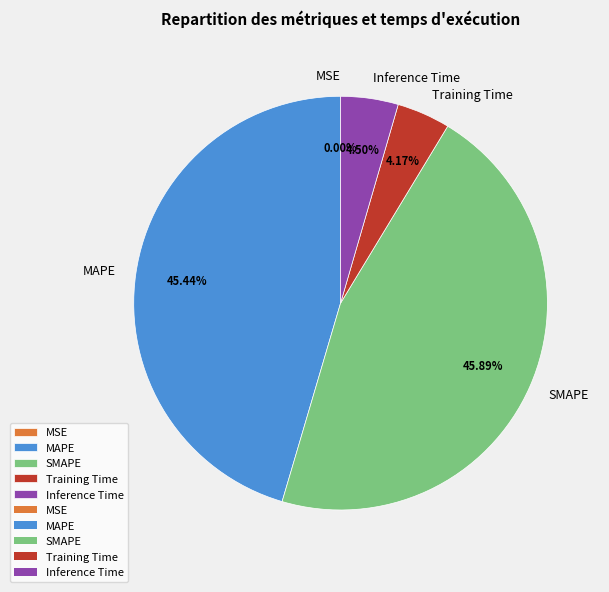

Between SMAPE and Training Time, which is larger?

SMAPE